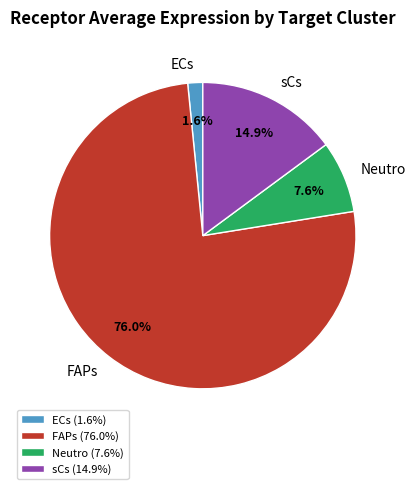

How much of the chart is everything except sCs?

85.1%